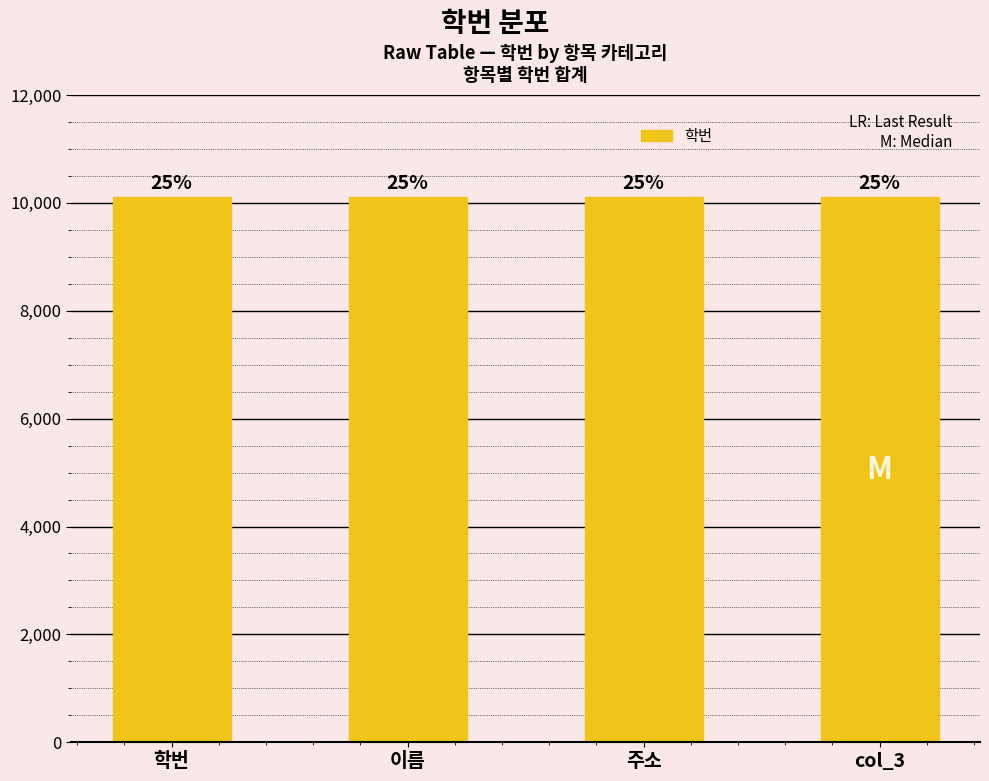

What is the greatest value displayed?

10104